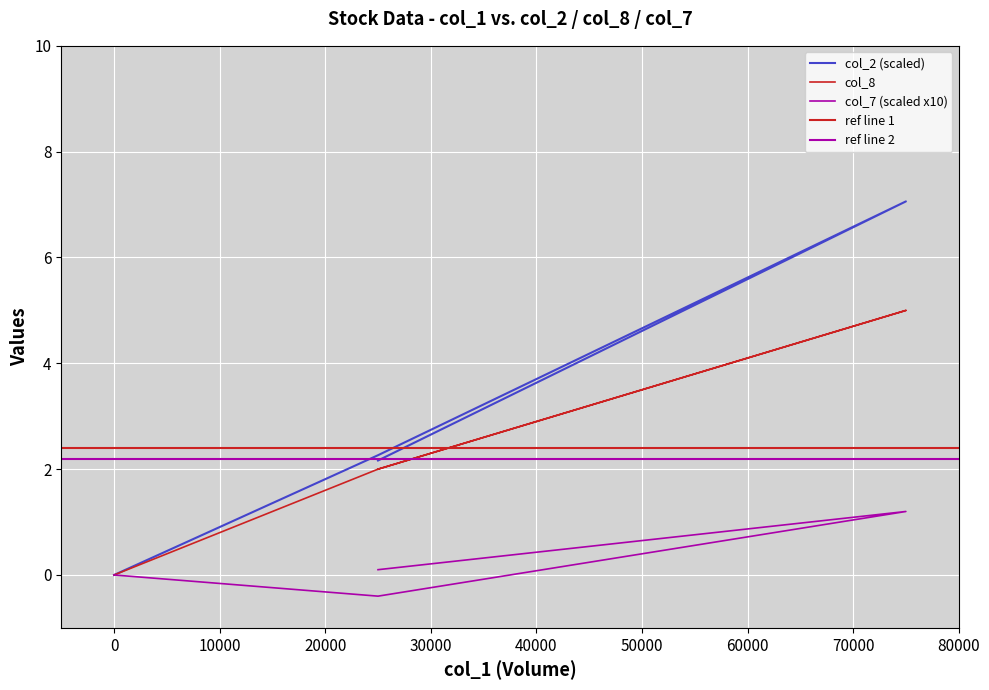

Reading right to left, what are all the values shown in this chart?

col_2: 0.0	2.3	7.1	2.2
col_8: 0.0	2.0	5.0	2.0
col_7: 0.0	-0.4	1.2	0.1